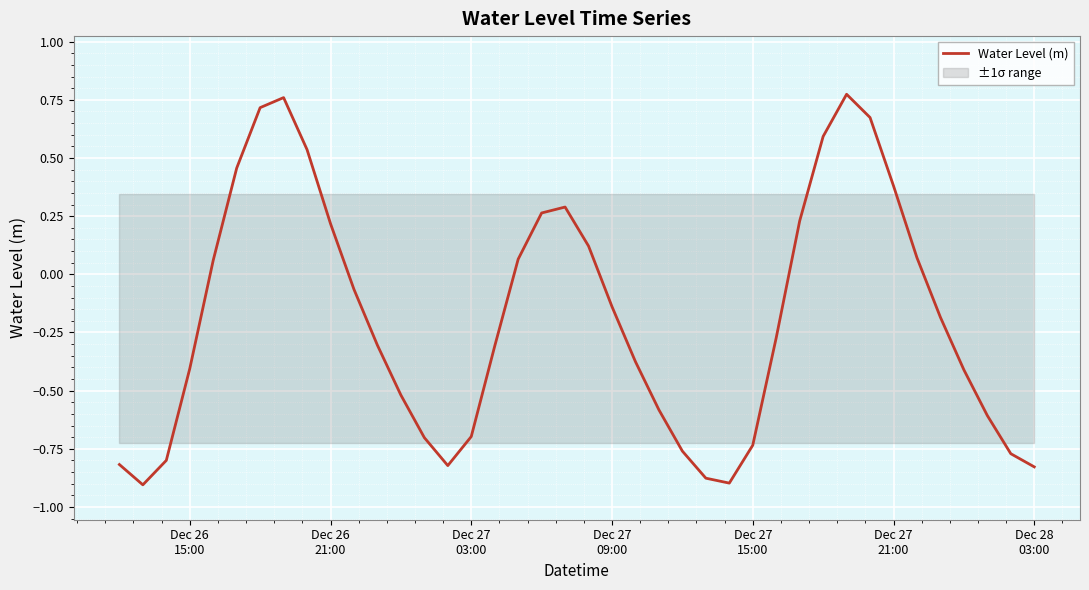

Reading left to right, transcribe all the data shown in this chart.

-0.8	-0.9	-0.8	-0.4	0.1	0.5	0.7	0.8	0.5	0.2	-0.1	-0.3	-0.5	-0.7	-0.8	-0.7	-0.3	0.1	0.3	0.3	0.1	-0.1	-0.4	-0.6	-0.8	-0.9	-0.9	-0.7	-0.3	0.2	0.6	0.8	0.7	0.4	0.1	-0.2	-0.4	-0.6	-0.8	-0.8